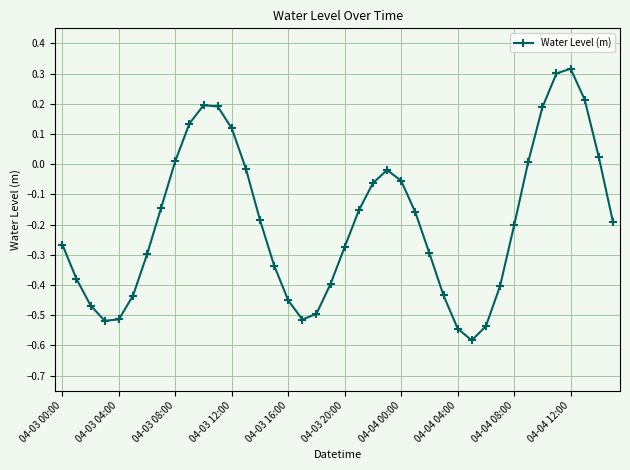

How many values are below zero?

29